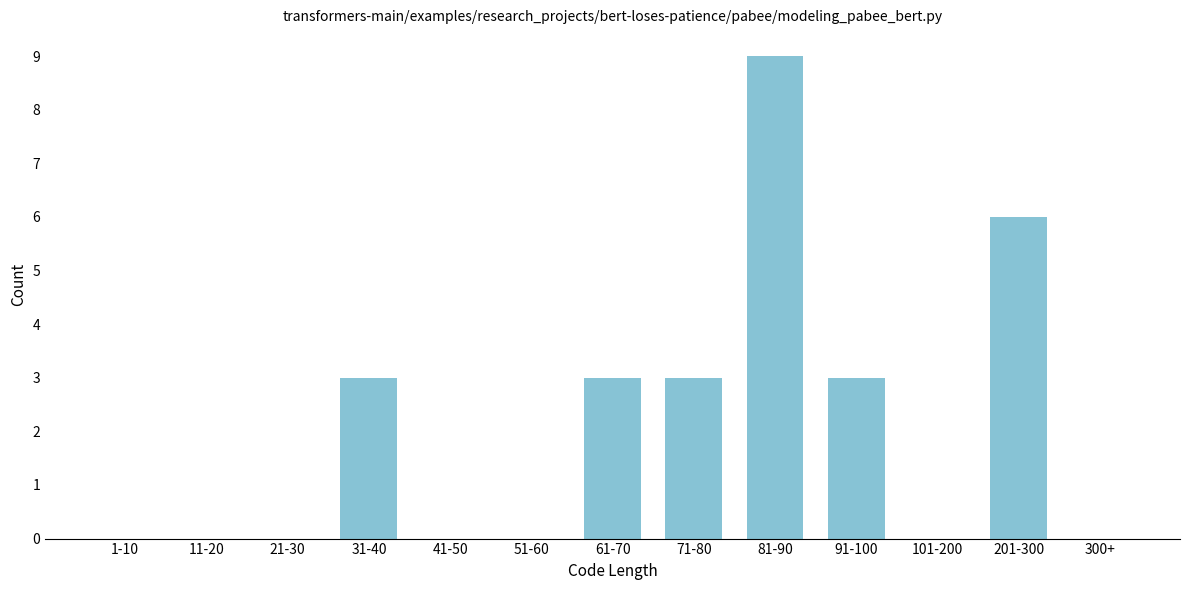

Reading right to left, what are all the values shown in this chart?

300+=0	201-300=6	101-200=0	91-100=3	81-90=9	71-80=3	61-70=3	51-60=0	41-50=0	31-40=3	21-30=0	11-20=0	1-10=0